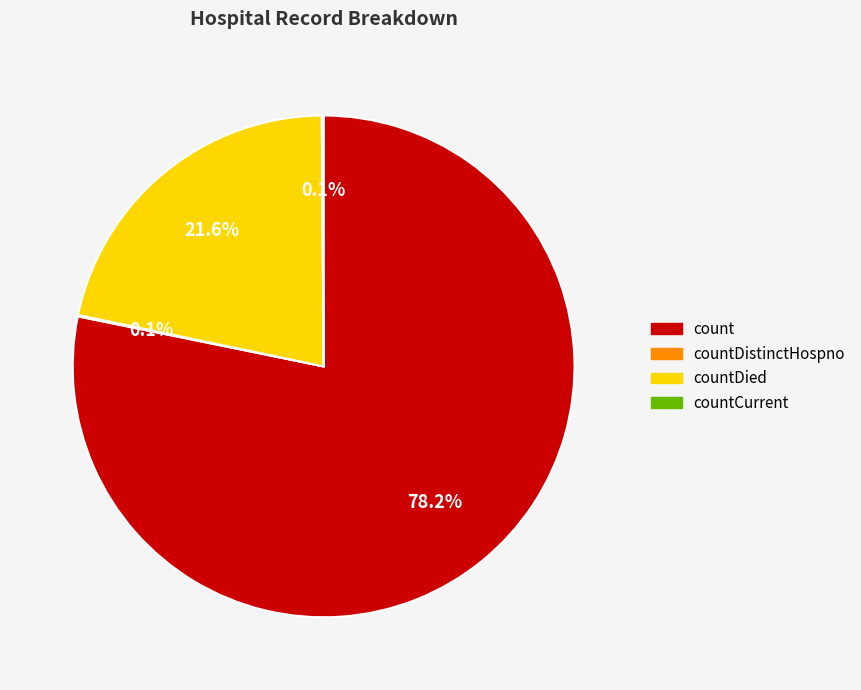

Is there a majority slice in this chart?

Yes